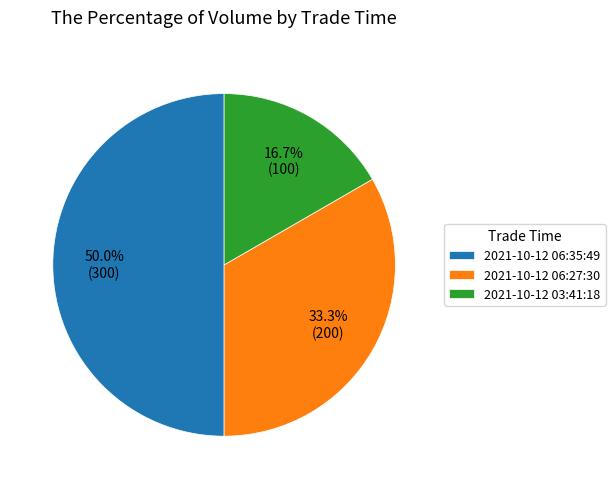

Rank the categories by value from lowest to highest.

2021-10-12 03:41:18, 2021-10-12 06:27:30, 2021-10-12 06:35:49